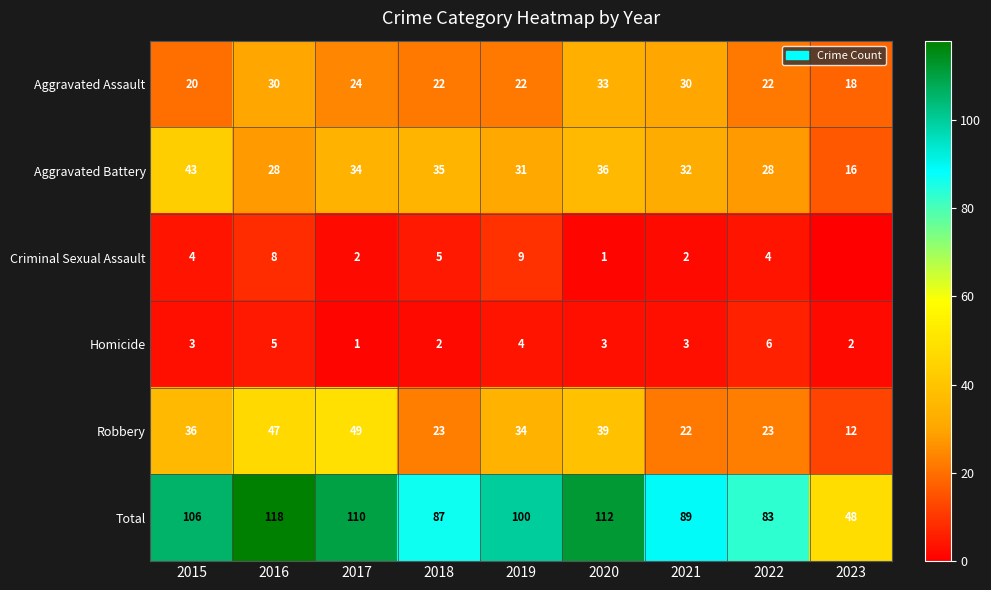

What is the difference between the maximum and minimum values in the Aggravated Assault series?

15